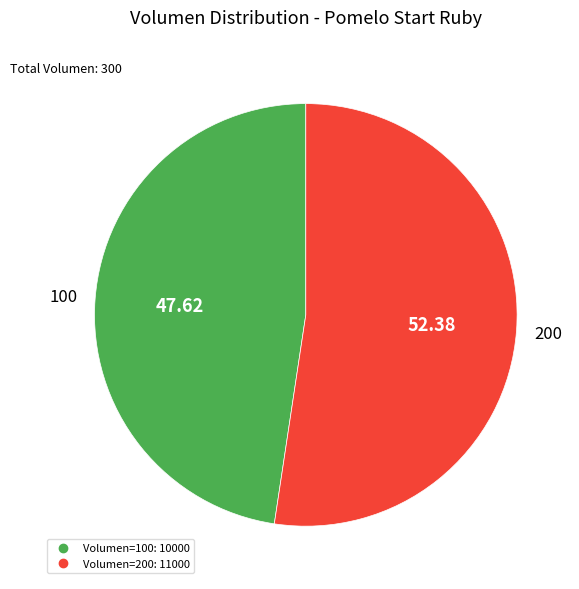

Is there any slice that represents more than half of the pie?

Yes